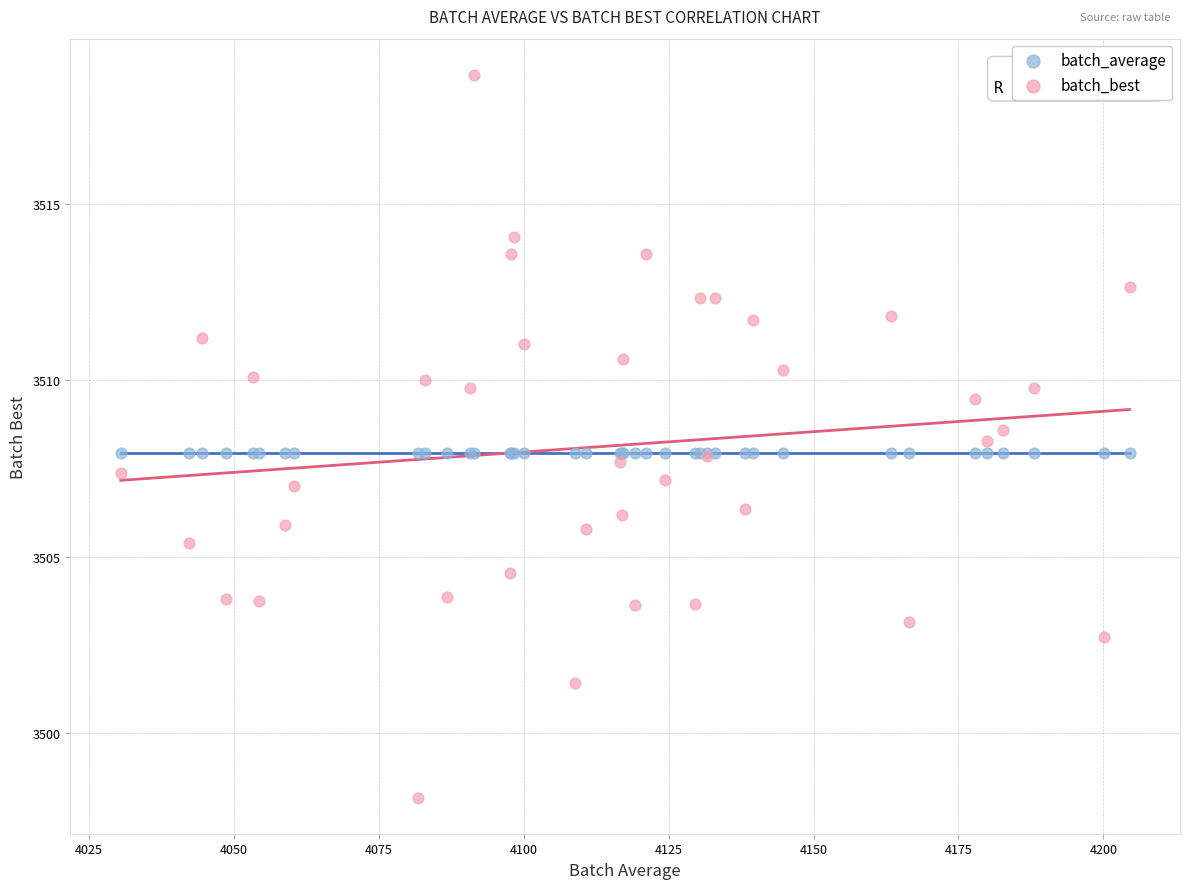

Which series reaches the minimum Y coordinate?

batch_best